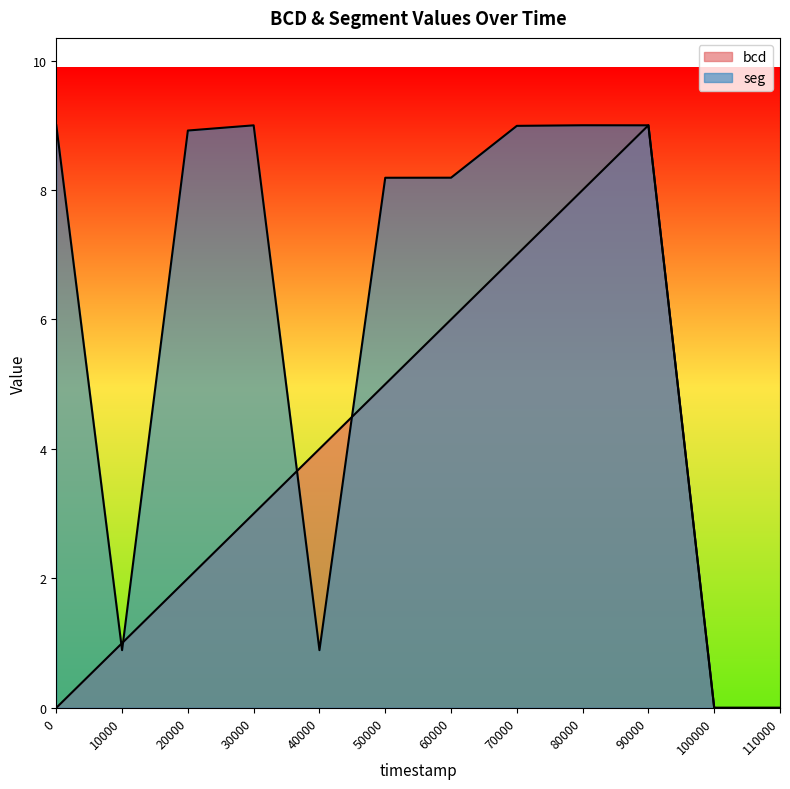

Is the value of bcd at 80000 greater than the value of seg at 80000?

No